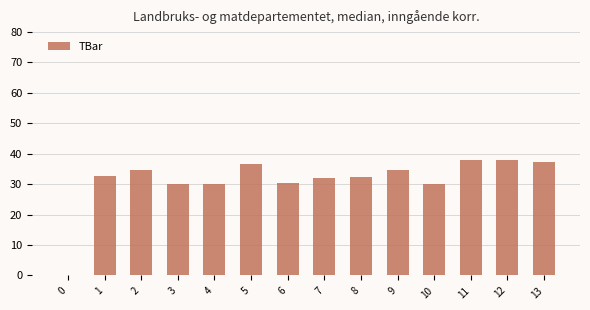

Where does the data first go above 32?

1